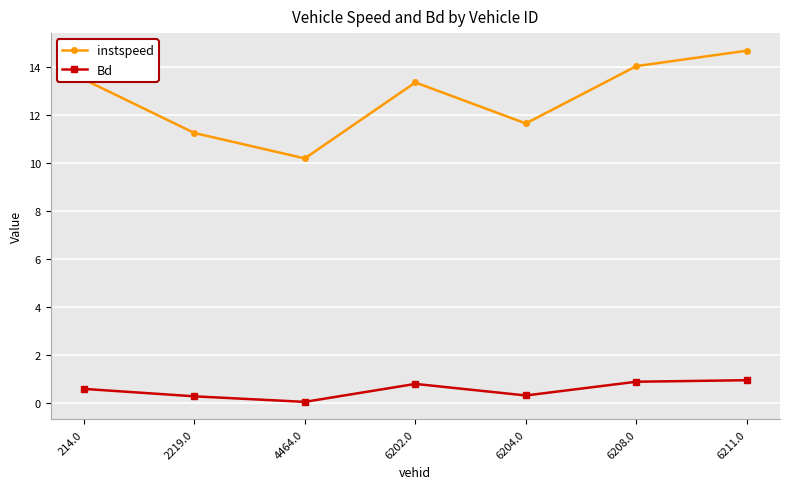

What is the difference between the Bd values at 6211.0 and 6208.0?

0.1